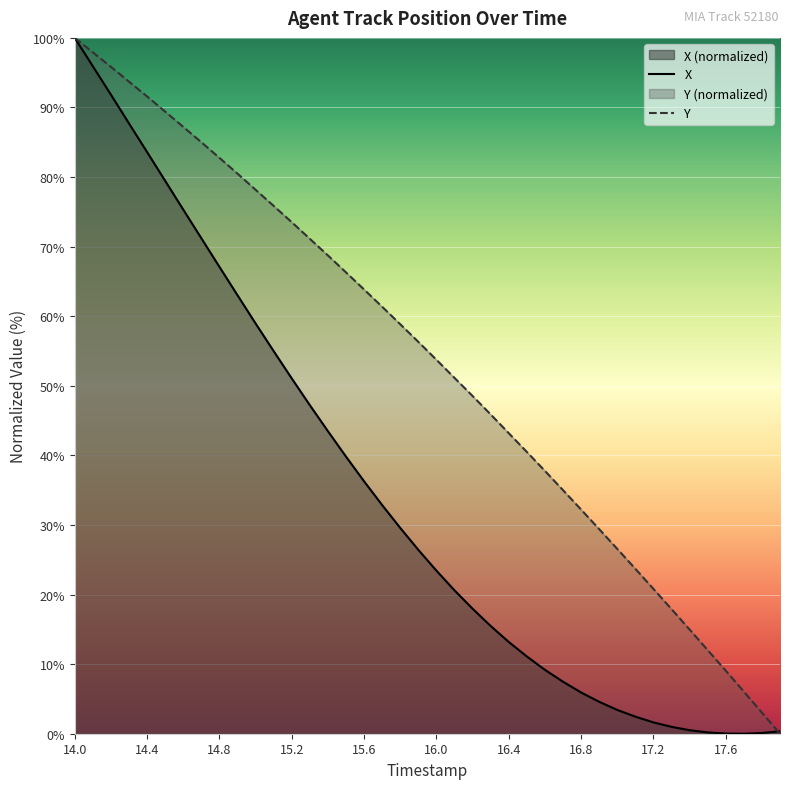

How many times do X and Y cross each other?

1